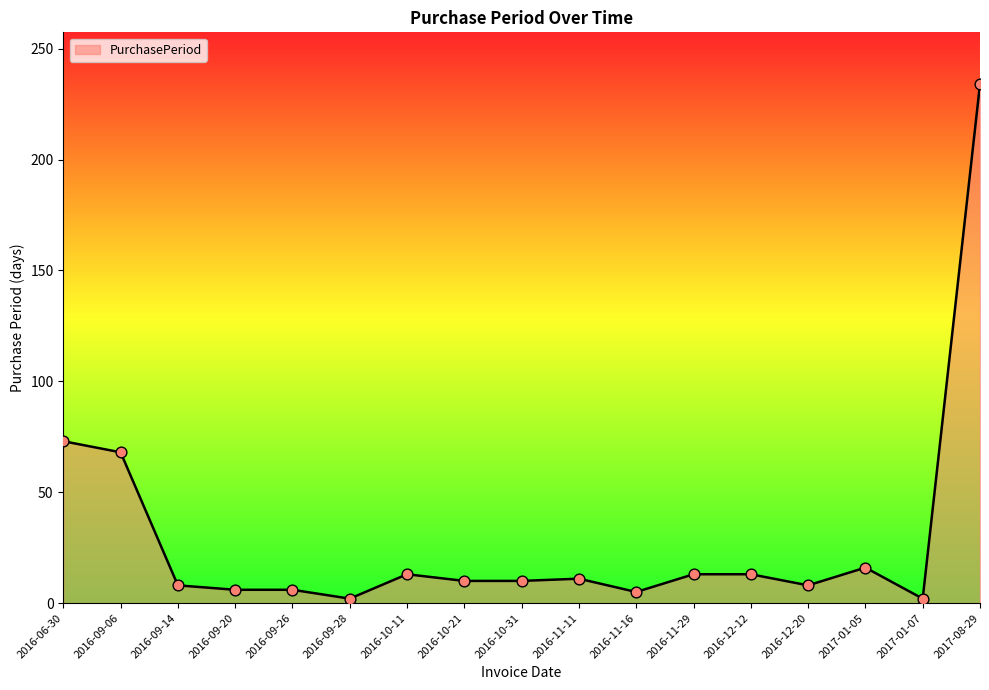

Between 2016-09-20 and 2016-06-30, which is larger?

2016-06-30